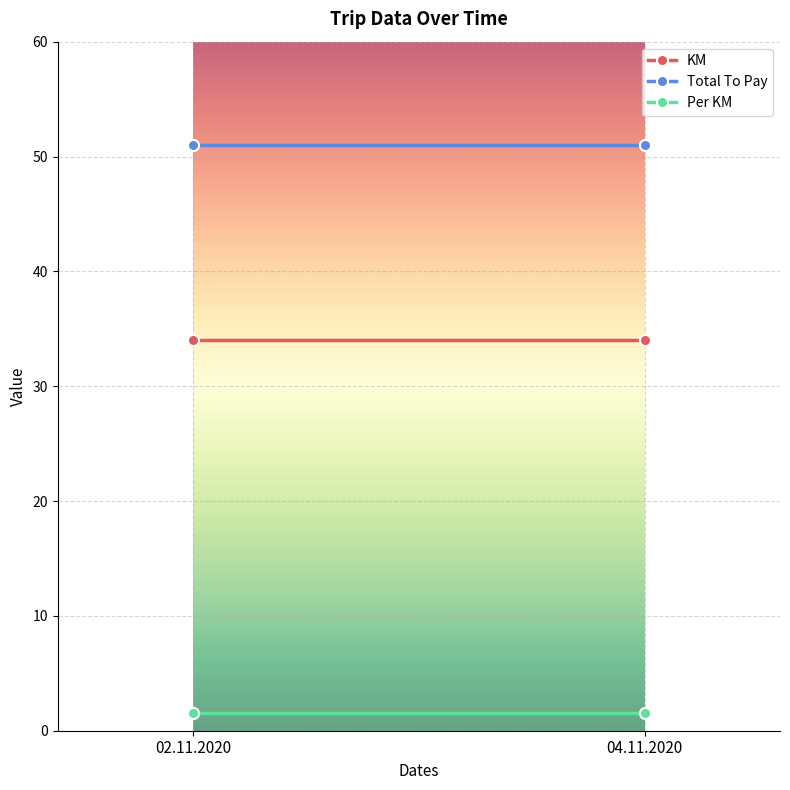

What is the sum of the Total To Pay values at 02.11.2020 and 04.11.2020?

102.0